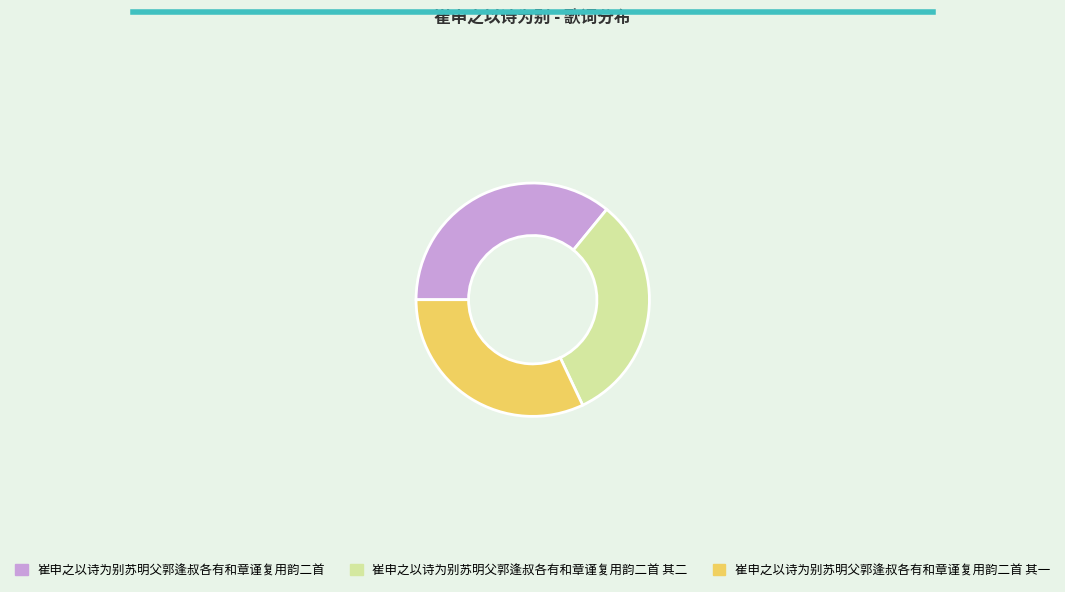

Do 崔申之以诗为别苏明父郭逢叔各有和章谨复用韵二首 其二 and 崔申之以诗为别苏明父郭逢叔各有和章谨复用韵二首 其一 together represent more than half of the pie?

Yes